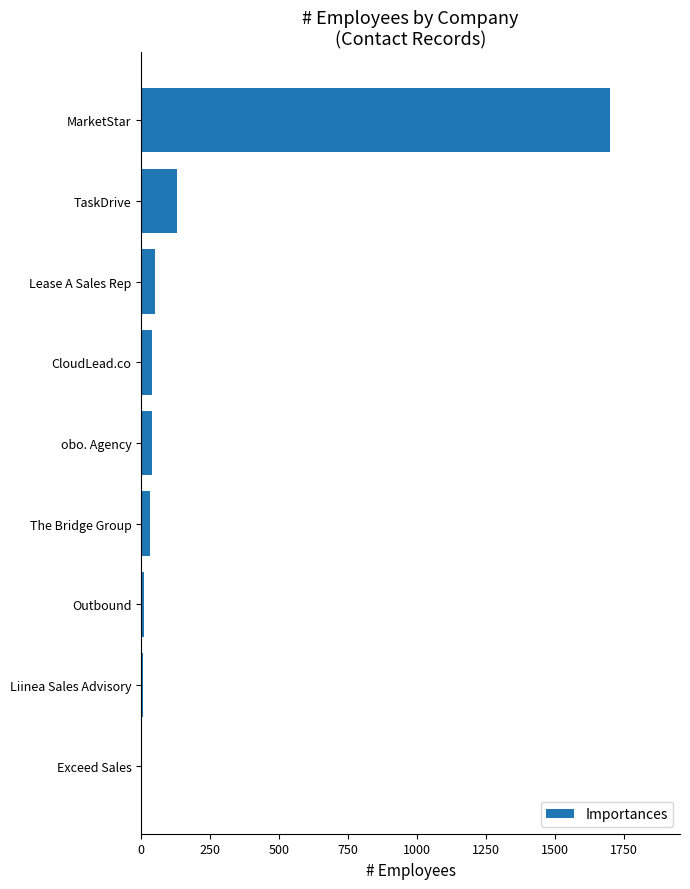

What is the maximum value shown in the chart?

1700